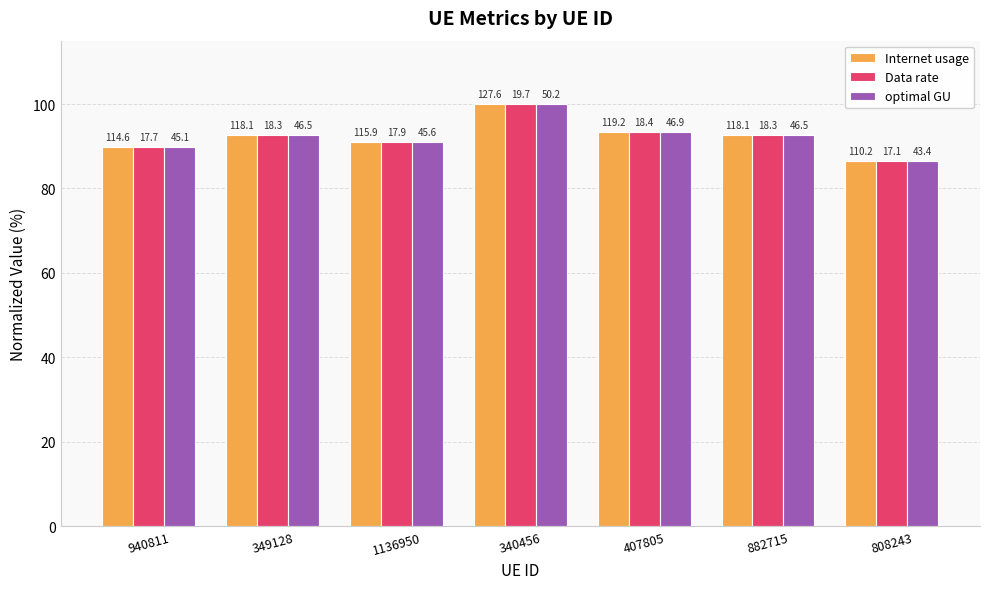

What is the label of the 1st bar from the right?

808243